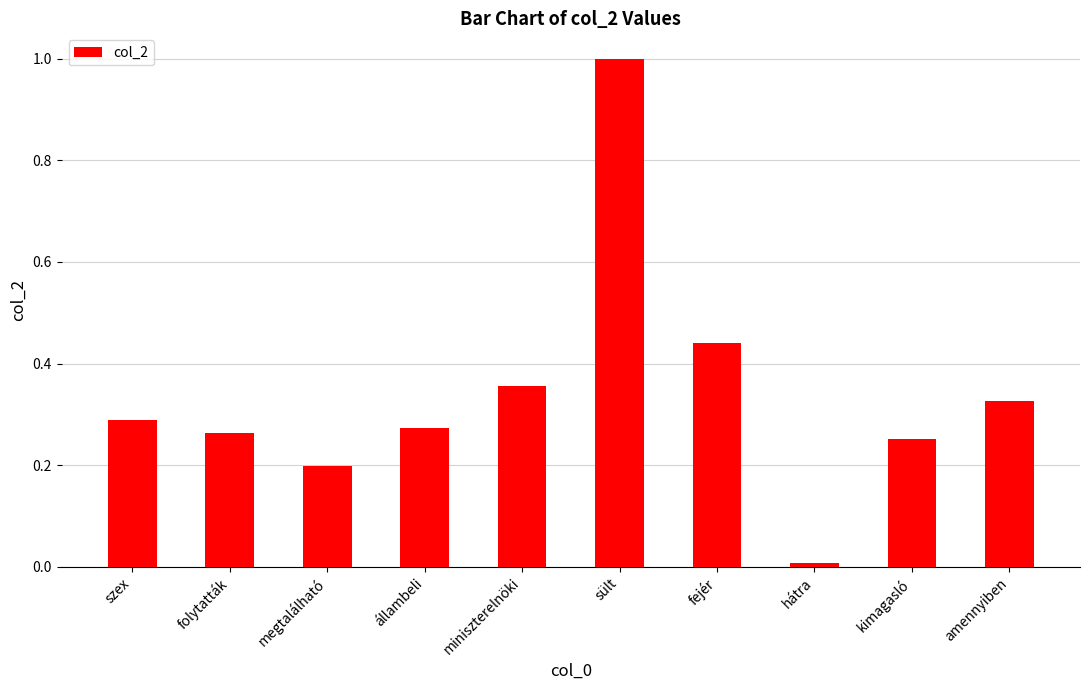

Does the chart contain stacked bars?

No